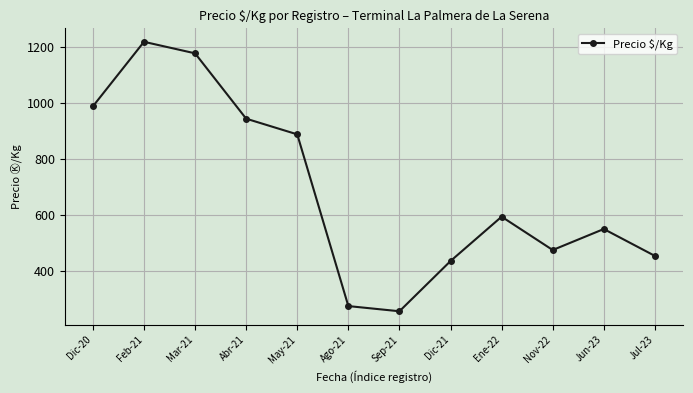

Does the chart have visible grid lines?

Yes